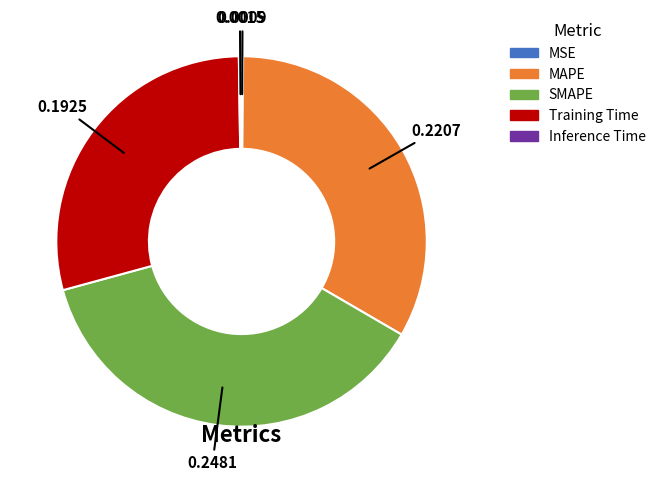

Which has a higher value, SMAPE or Training Time?

SMAPE